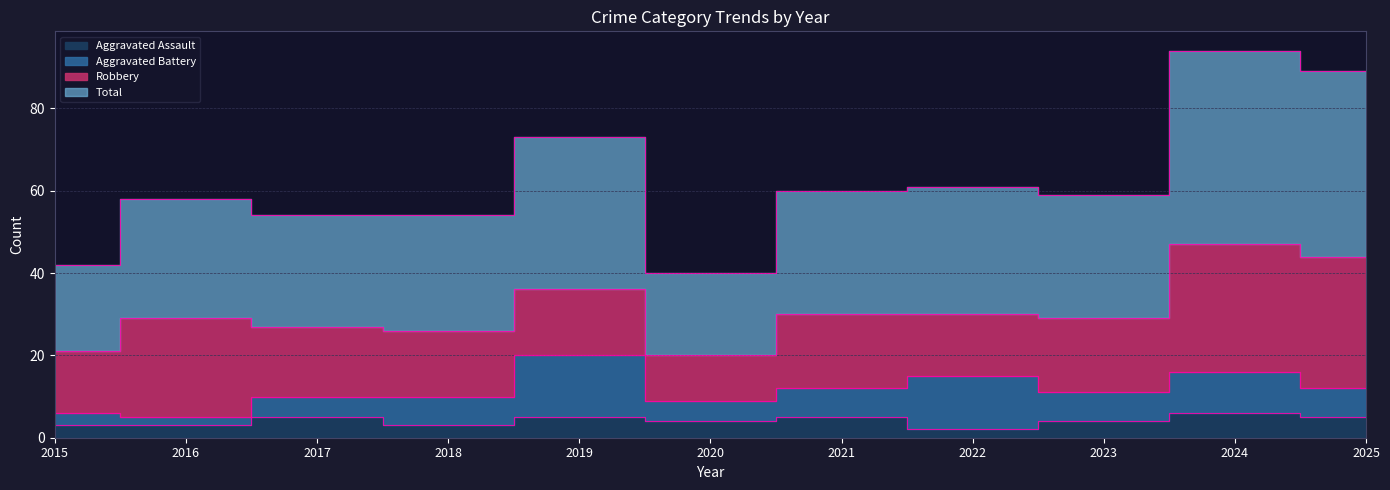

Rank the categories by Aggravated Assault value from highest to lowest.

2024, 2017, 2019, 2021, 2025, 2020, 2023, 2015, 2016, 2018, 2022